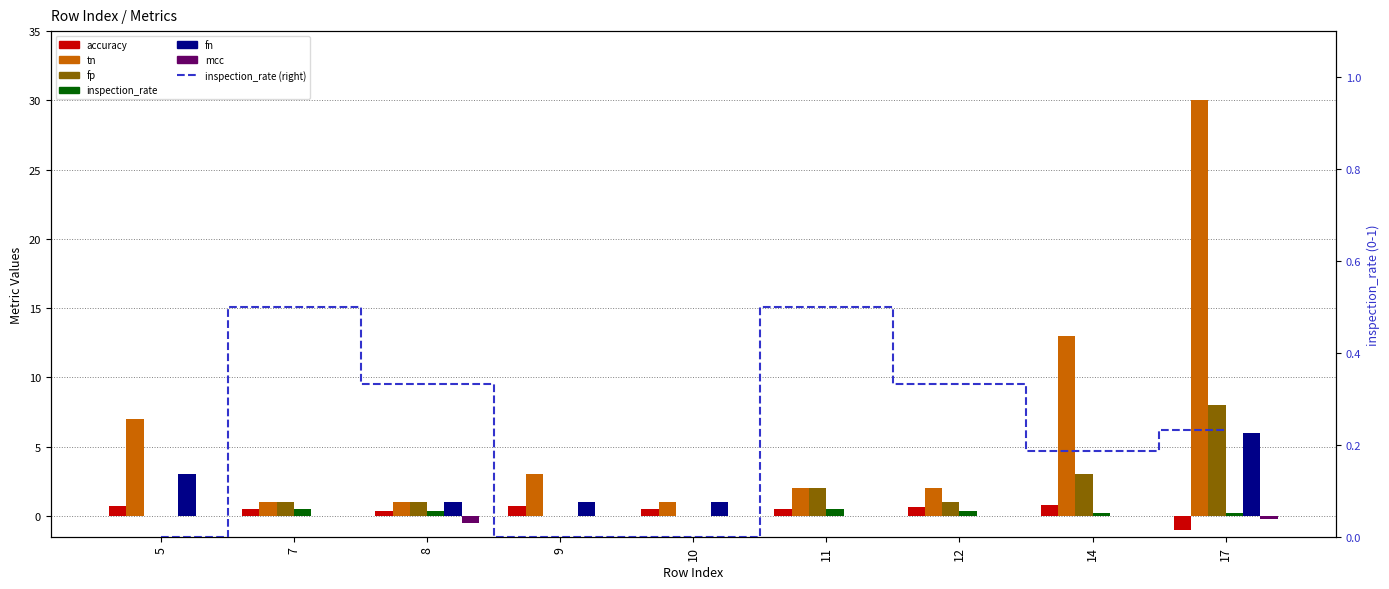

How many groups of bars are there?

9